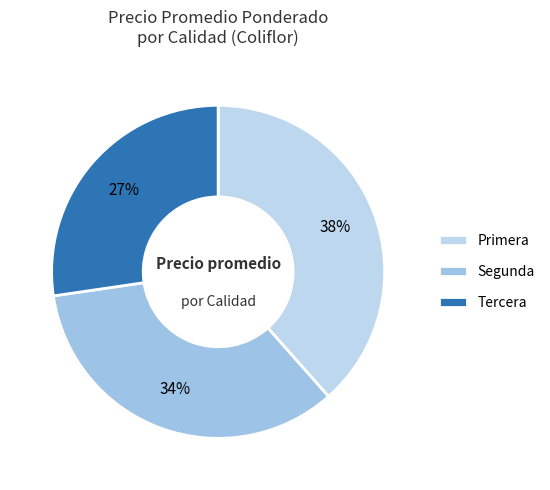

Is the sum of Primera and Tercera greater than half?

Yes